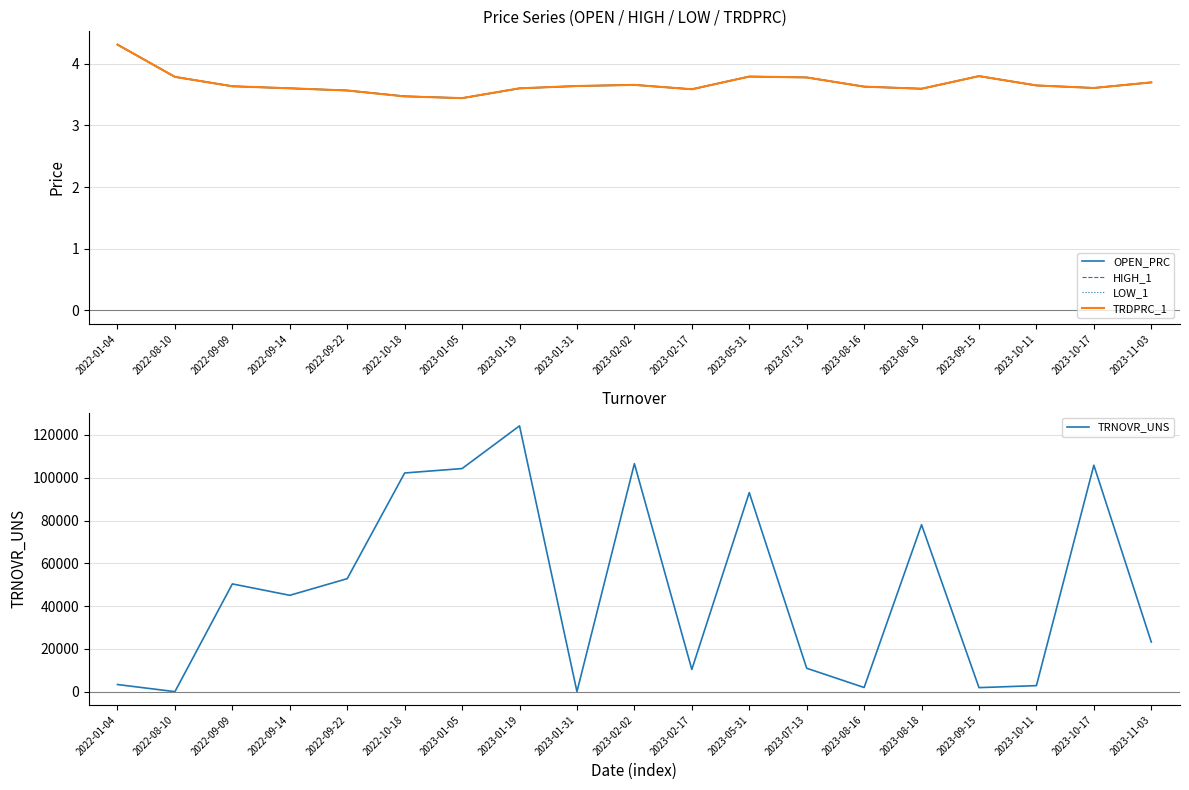

What is the difference between the LOW_1 values at 2023-09-15 and 2023-01-31?

0.2